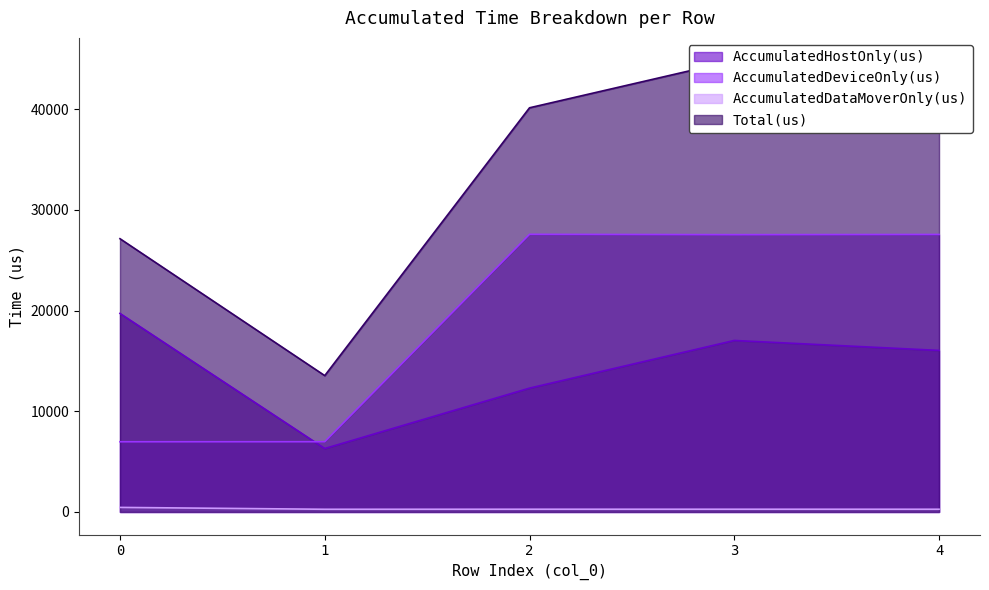

True or false: AccumulatedHostOnly(us) and Total(us) cross at least once.

False